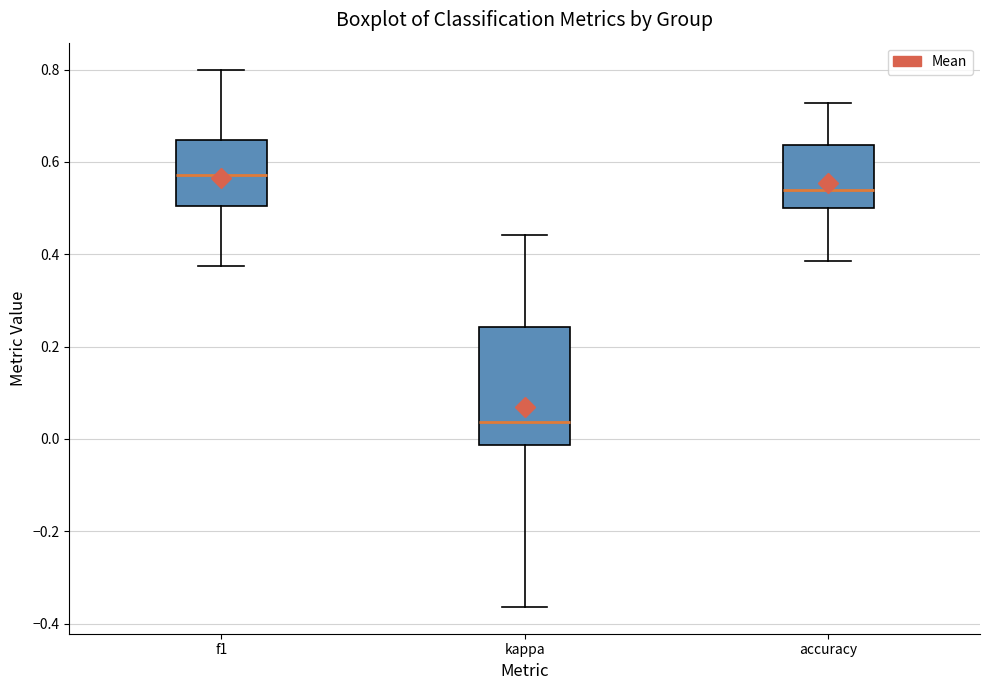

Comparing the boxes themselves (not the whiskers), which one is the tallest?

kappa